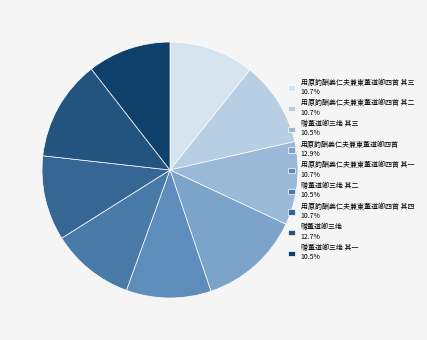

How many slices are in this pie chart?

9